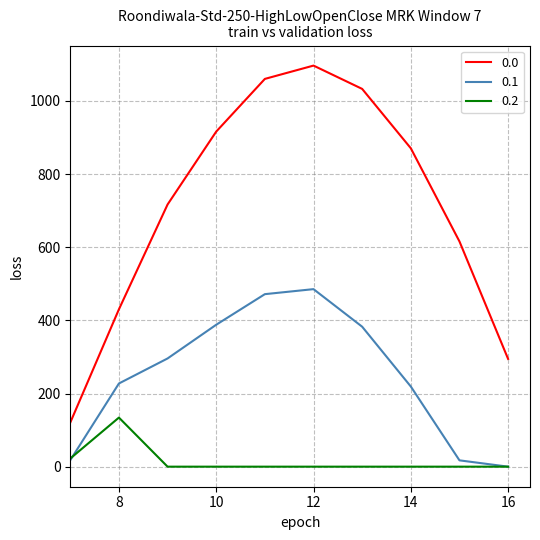

True or false: 0.0 and 0.2 intersect in this chart.

False